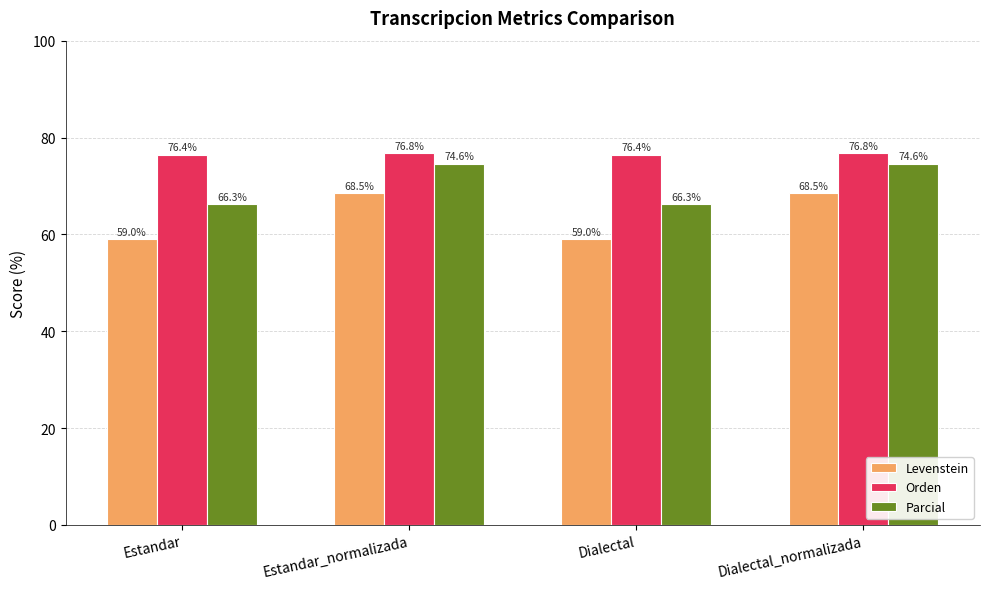

List the series in order of their peak value, highest first.

Orden, Parcial, Levenstein